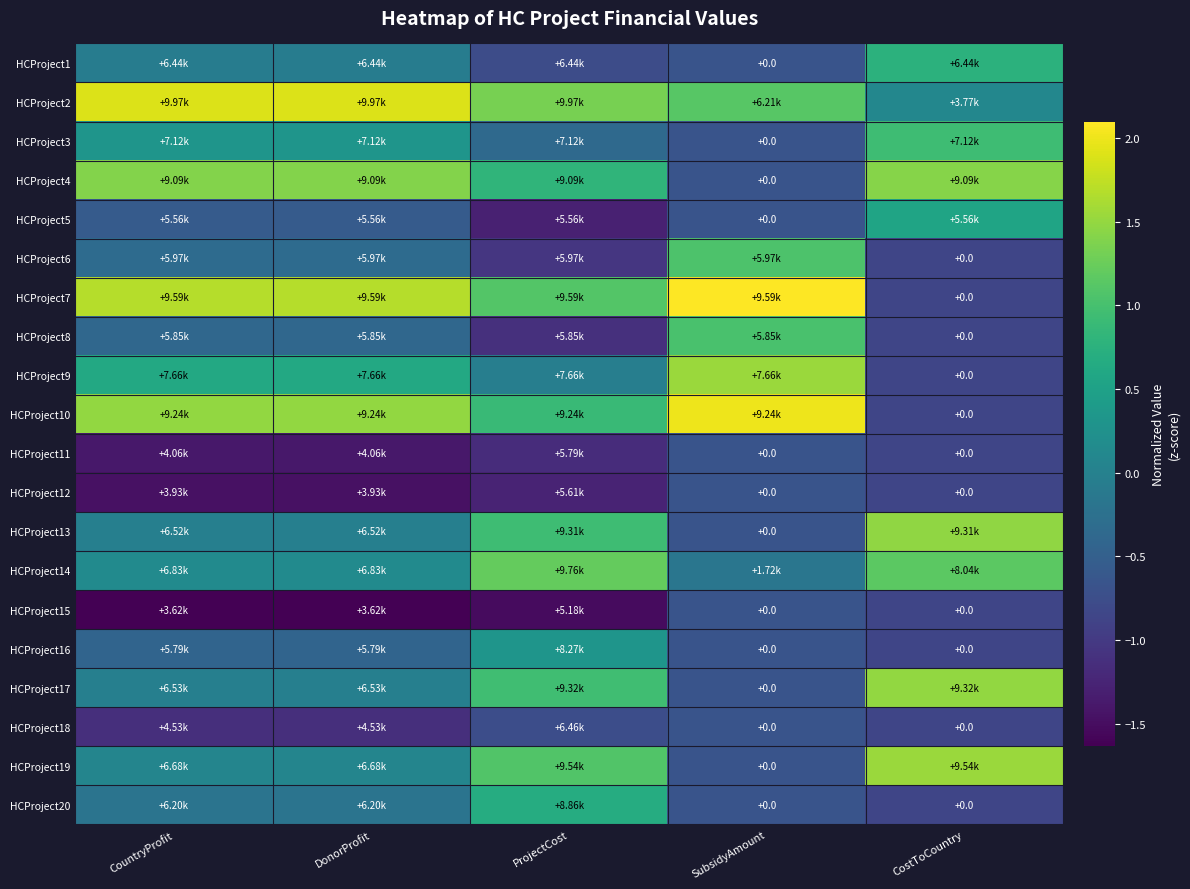

The value of HCProject20 at CountryProfit is -0.3. True or false?

False